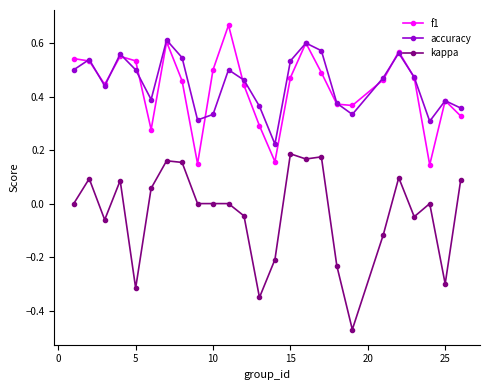

List the series in order of their peak value, lowest first.

kappa, accuracy, f1